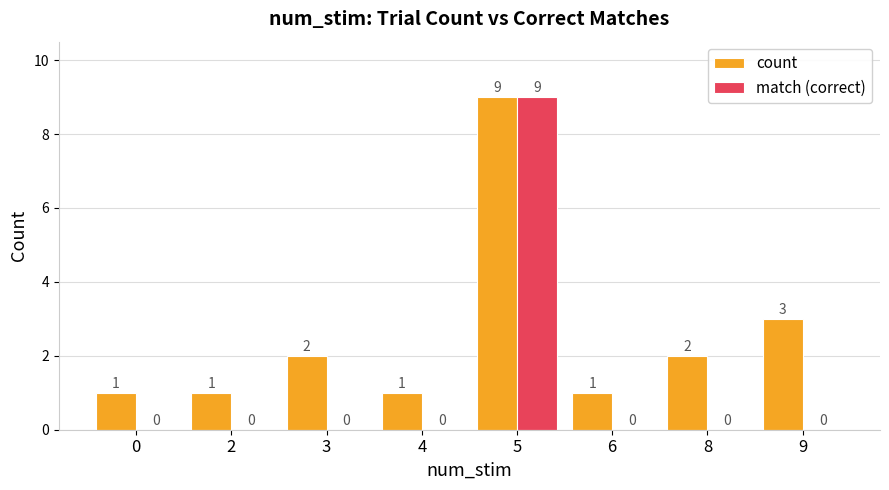

Which series has the largest range (max minus min)?

match (correct)